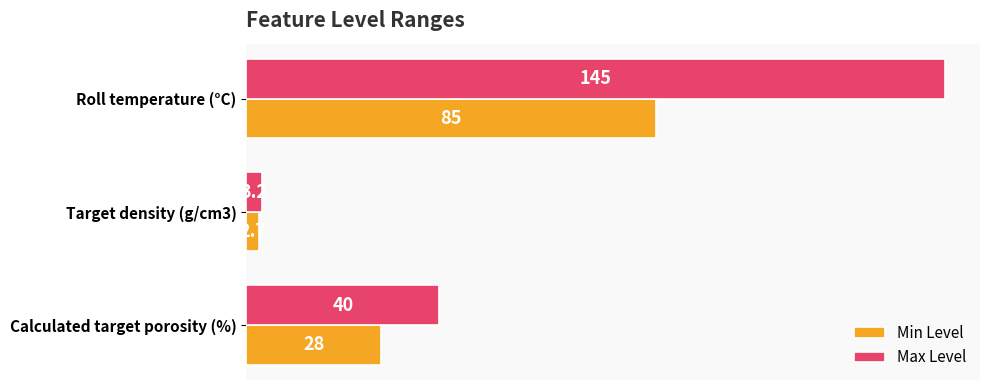

Rank the series by their maximum value, from lowest to highest.

Min Level, Max Level